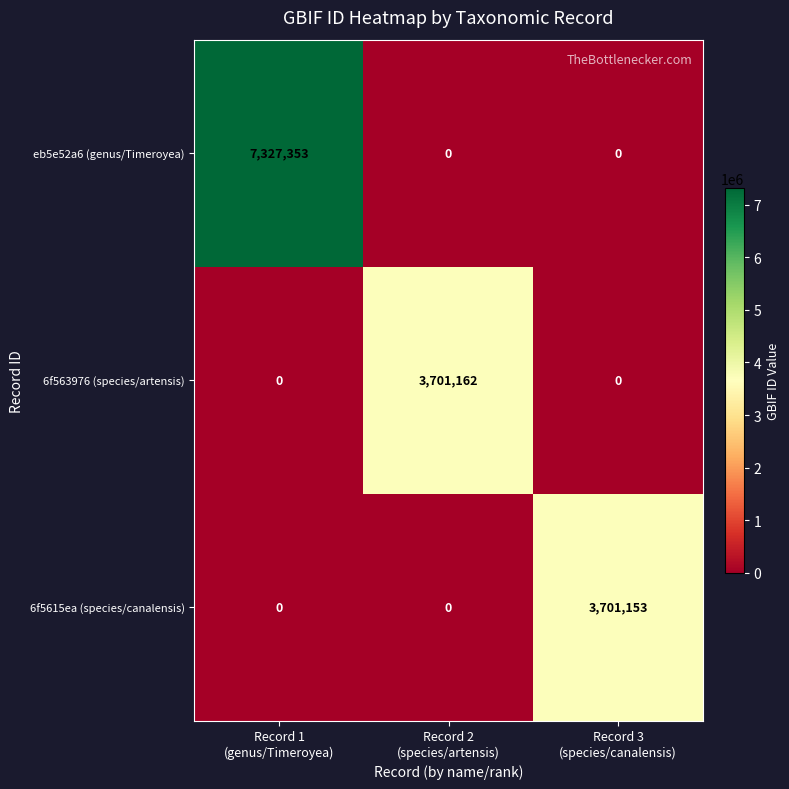

How many values in the eb5e52a6 (genus/Timeroyea) series exceed 0?

1